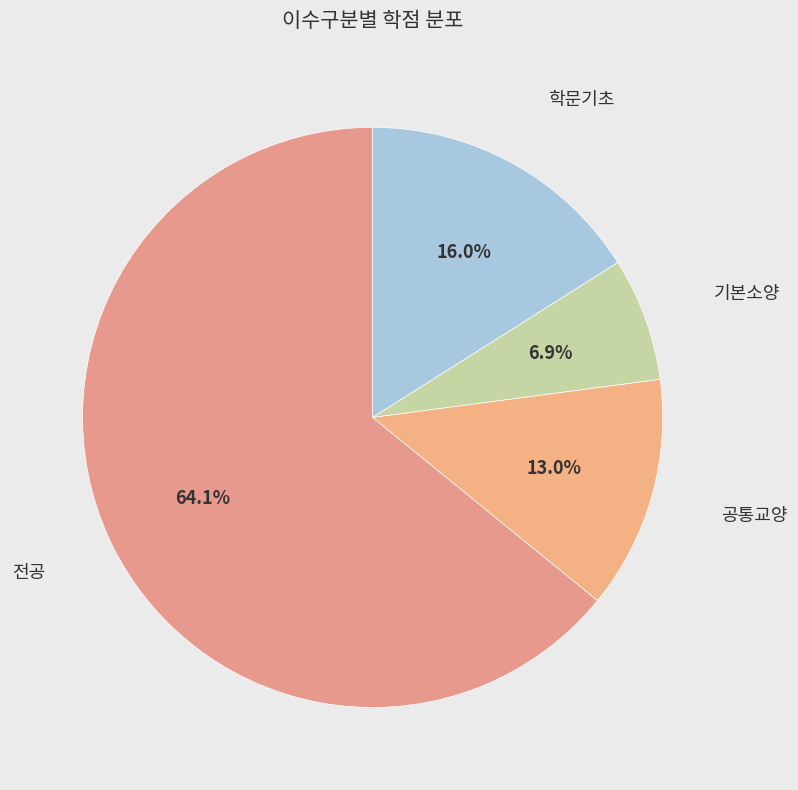

Is there a majority slice in this chart?

Yes